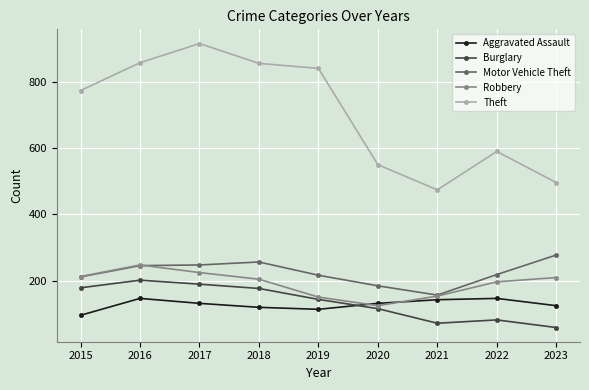

What is the value of the Theft point at the 4th from the left?

856